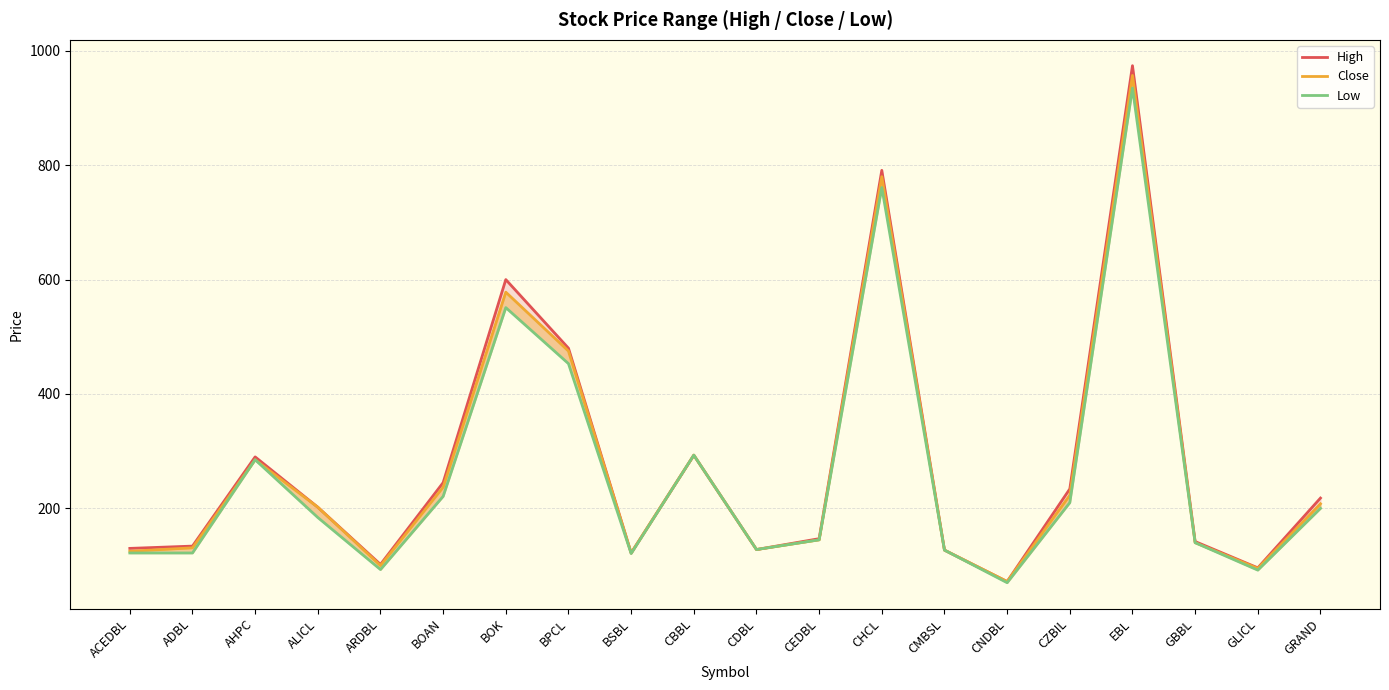

How many data points in Low are less than 184?

10